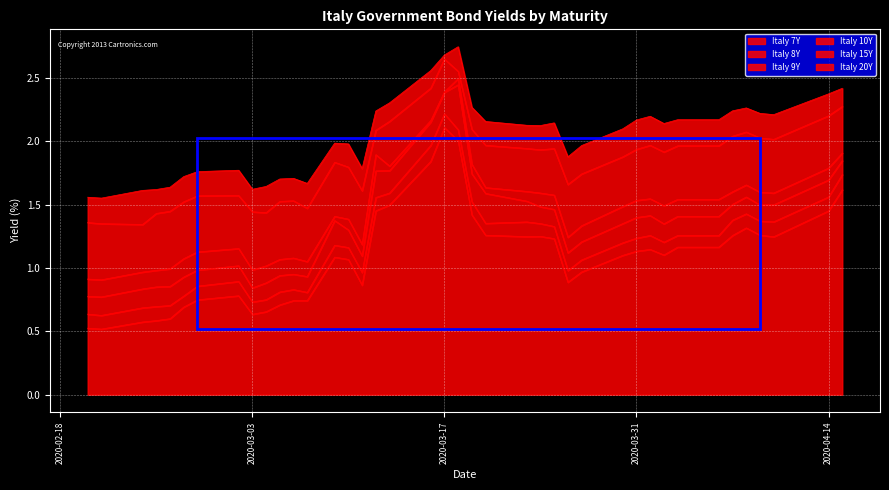

What are all the series names shown in the legend?

Italy 7Y, Italy 8Y, Italy 9Y, Italy 10Y, Italy 15Y, Italy 20Y